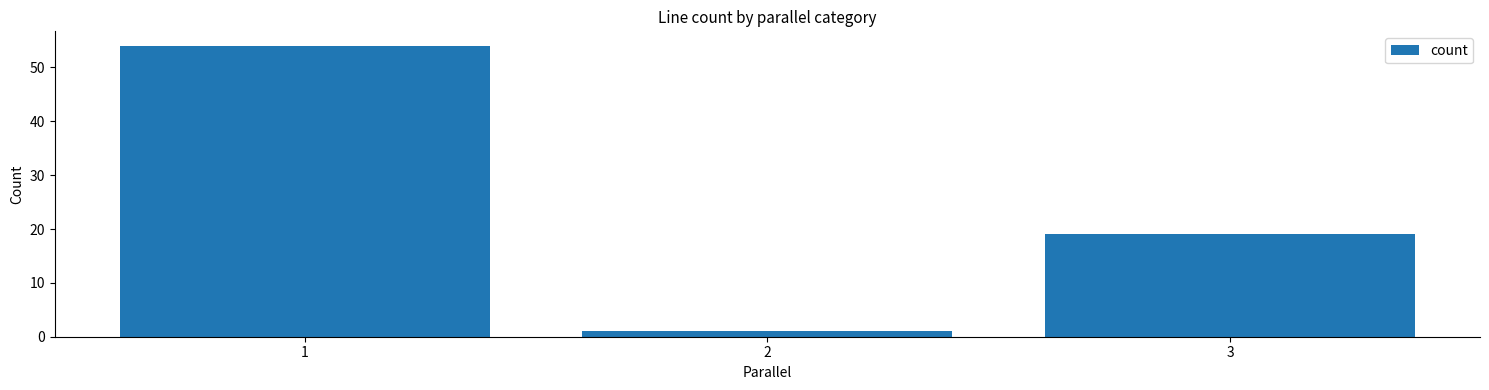

True or false: the data shows 25 at 3.

False